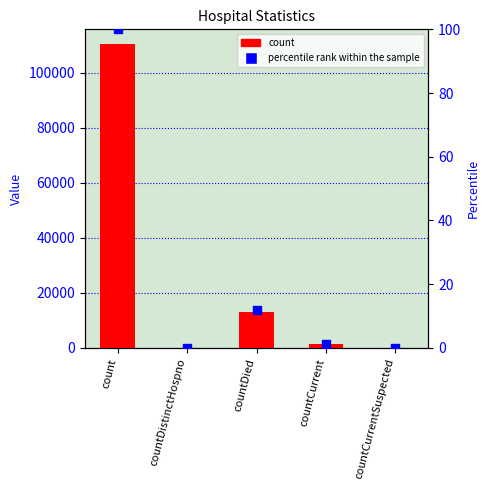

Which series contains the lowest Y value?

count